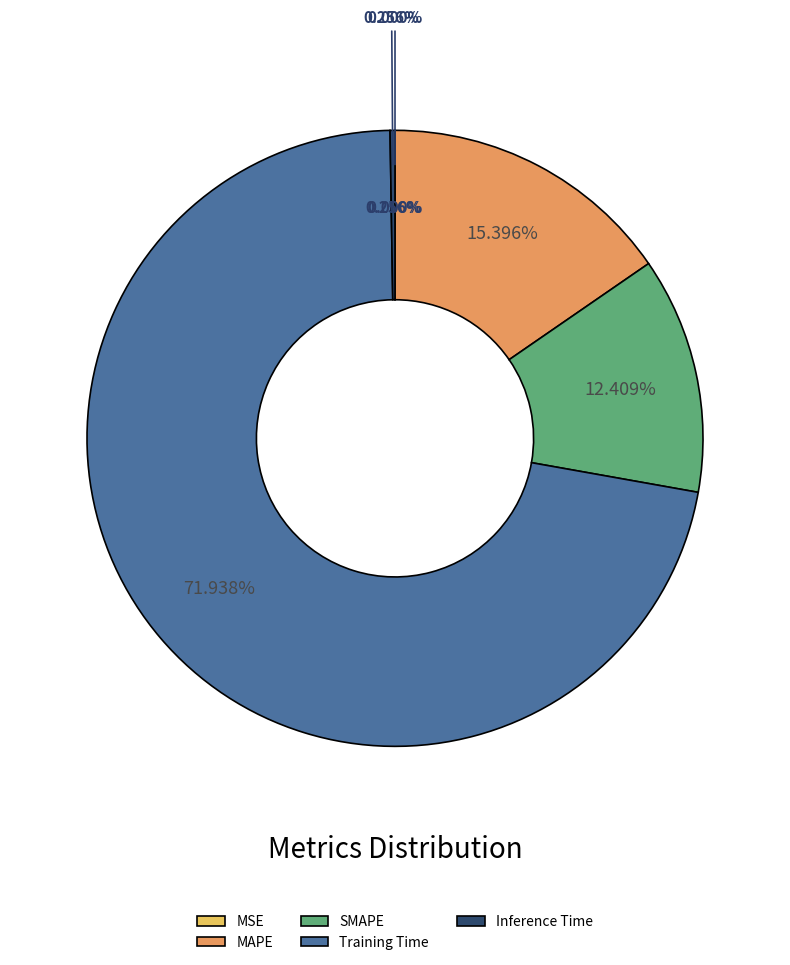

To the nearest percent, what is the average slice percentage?

20%